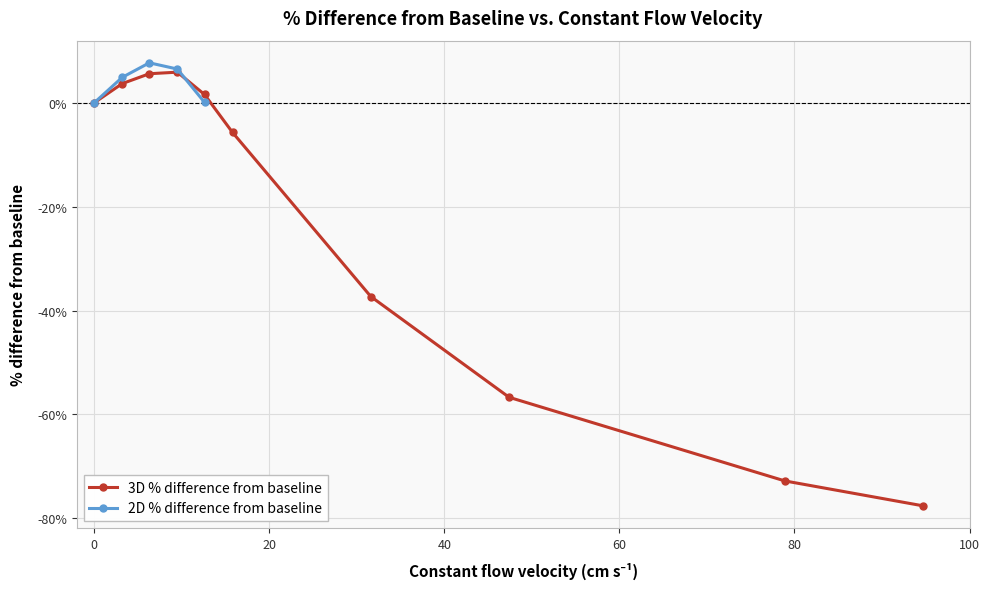

What is the value of the 3D % difference from baseline point at the 7th from the left?

-37.3